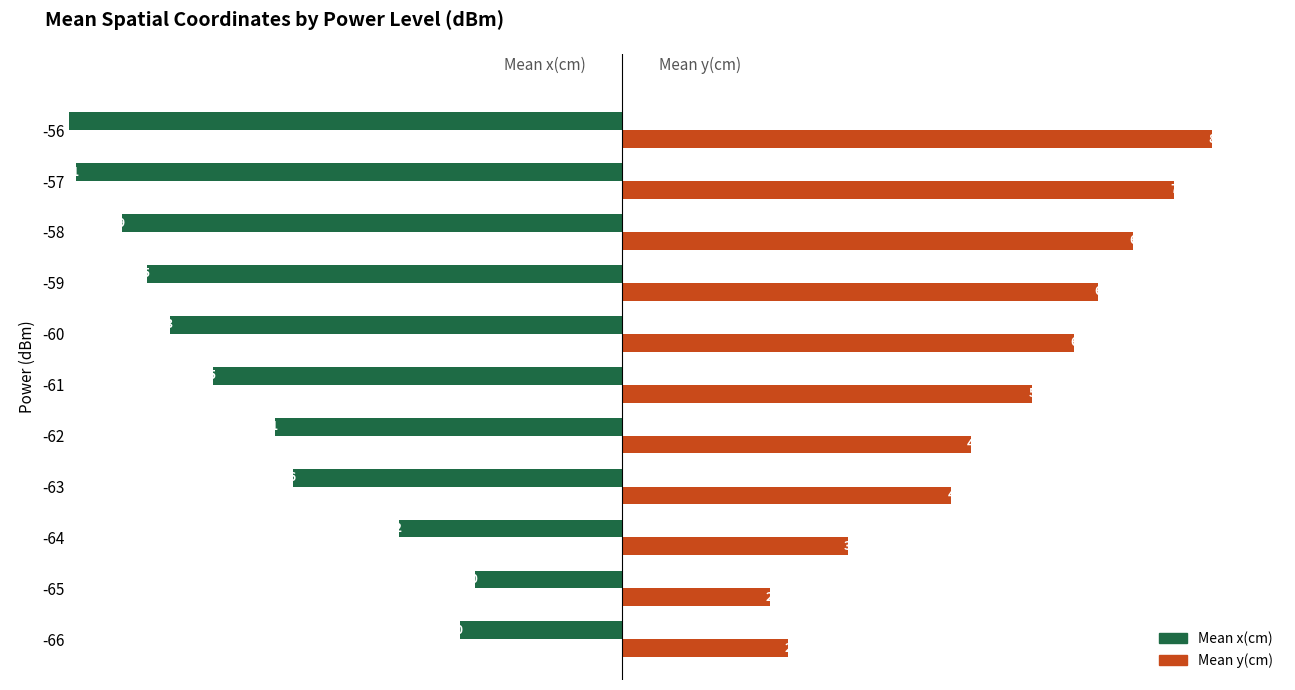

Reading right to left, list all the values displayed in this chart.

Mean x(cm): -80.0	-74.1	-67.9	-64.5	-61.3	-55.5	-47.1	-44.6	-30.2	-20.0	-22.0
Mean y(cm): 80.0	74.9	69.3	64.6	61.3	55.6	47.3	44.6	30.6	20.0	22.5